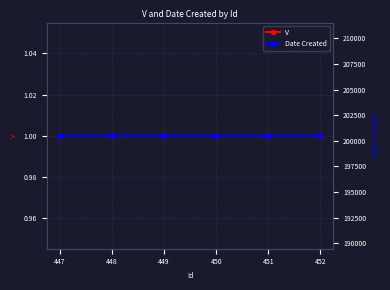

Which series has the widest spread of values?

V